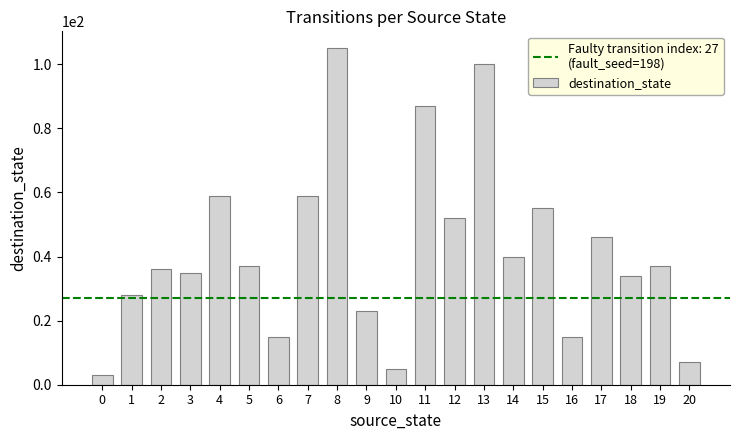

Which category has the highest value across all series?

8